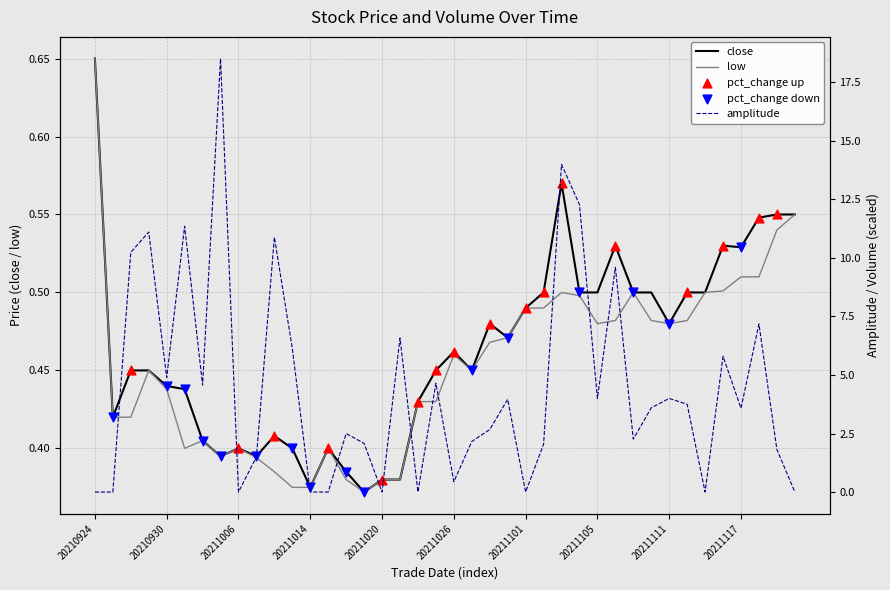

At how many categories does at least one series exceed 1?

29